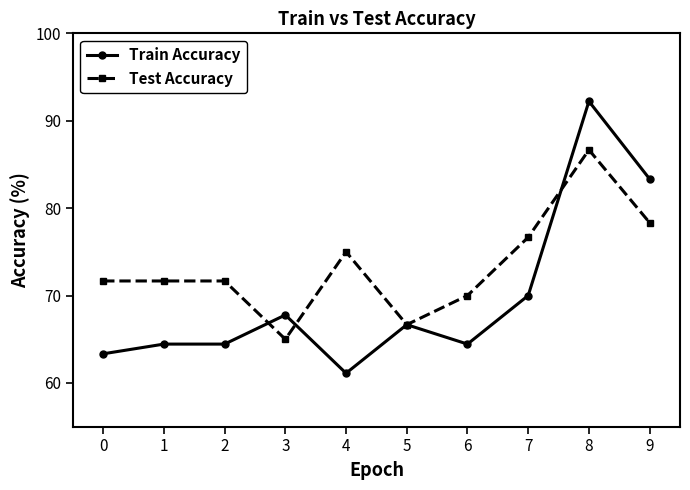

What is the difference between the maximum and second lowest values in the Train Accuracy series?

28.9